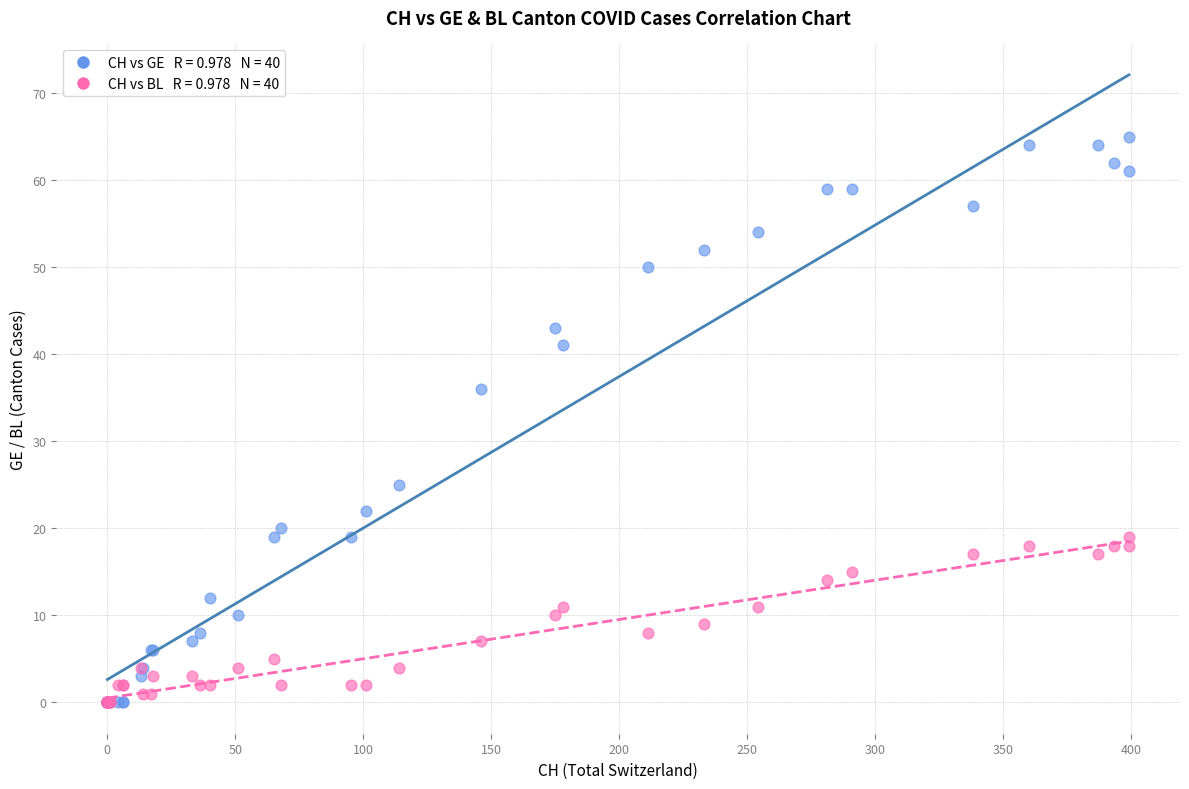

Across all series, what Y value is closest to 32?

36